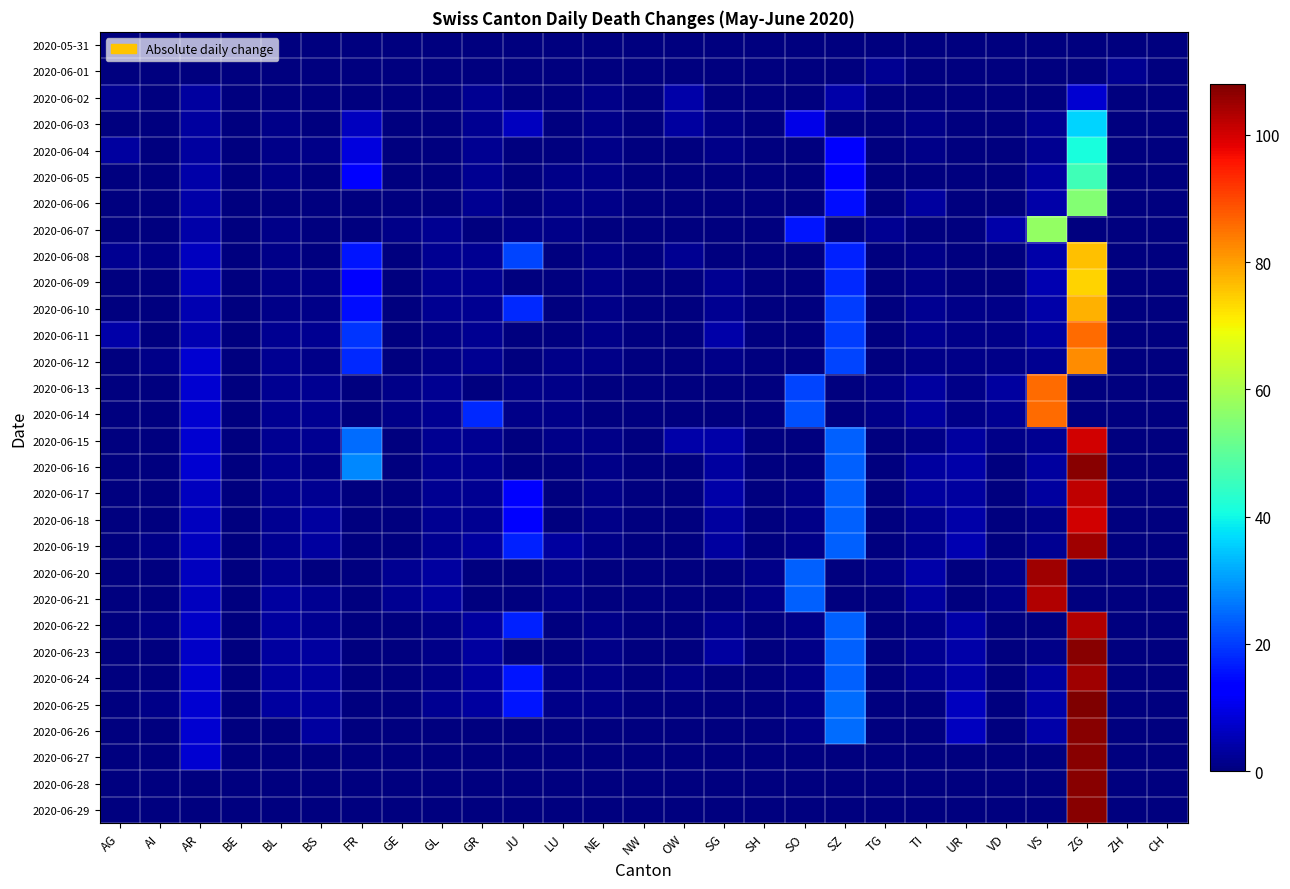

Reading left to right, transcribe all the data shown in this chart.

2020-05-31: AG=0	AI=0	AR=0	BE=0	BL=0	BS=0	FR=0	GE=0	GL=0	GR=0	JU=0	LU=0	NE=0	NW=0	OW=0	SG=0	SH=0	SO=0	SZ=0	TG=0	TI=0	UR=0	VD=0	VS=0	ZG=0	ZH=0	CH=0
2020-06-01: AG=0	AI=0	AR=0	BE=0	BL=0	BS=0	FR=0	GE=0	GL=0	GR=0	JU=0	LU=0	NE=0	NW=0	OW=0	SG=0	SH=0	SO=0	SZ=0	TG=2	TI=0	UR=0	VD=0	VS=0	ZG=0	ZH=2	CH=0
2020-06-02: AG=2	AI=0	AR=3	BE=0	BL=0	BS=0	FR=0	GE=0	GL=0	GR=2	JU=0	LU=0	NE=1	NW=0	OW=4	SG=0	SH=0	SO=0	SZ=4	TG=0	TI=0	UR=0	VD=0	VS=0	ZG=8	ZH=0	CH=0
2020-06-03: AG=0	AI=0	AR=3	BE=0	BL=1	BS=0	FR=6	GE=0	GL=0	GR=2	JU=6	LU=0	NE=1	NW=0	OW=3	SG=1	SH=0	SO=10	SZ=0	TG=0	TI=1	UR=0	VD=0	VS=2	ZG=36	ZH=0	CH=0
2020-06-04: AG=3	AI=0	AR=3	BE=0	BL=1	BS=1	FR=9	GE=0	GL=0	GR=2	JU=0	LU=0	NE=1	NW=0	OW=0	SG=1	SH=0	SO=0	SZ=12	TG=0	TI=1	UR=0	VD=0	VS=2	ZG=41	ZH=0	CH=0
2020-06-05: AG=0	AI=0	AR=4	BE=0	BL=1	BS=0	FR=13	GE=0	GL=0	GR=2	JU=0	LU=1	NE=1	NW=0	OW=0	SG=0	SH=0	SO=0	SZ=13	TG=0	TI=0	UR=0	VD=0	VS=3	ZG=46	ZH=0	CH=0
2020-06-06: AG=0	AI=0	AR=4	BE=0	BL=0	BS=0	FR=0	GE=0	GL=0	GR=2	JU=0	LU=1	NE=1	NW=0	OW=0	SG=0	SH=0	SO=0	SZ=15	TG=0	TI=3	UR=0	VD=0	VS=4	ZG=55	ZH=0	CH=0
2020-06-07: AG=0	AI=0	AR=4	BE=0	BL=1	BS=0	FR=0	GE=1	GL=2	GR=0	JU=1	LU=1	NE=0	NW=0	OW=0	SG=0	SH=0	SO=16	SZ=0	TG=2	TI=0	UR=0	VD=4	VS=57	ZG=0	ZH=0	CH=0
2020-06-08: AG=2	AI=1	AR=6	BE=0	BL=1	BS=0	FR=16	GE=0	GL=2	GR=2	JU=21	LU=0	NE=1	NW=0	OW=2	SG=0	SH=0	SO=0	SZ=17	TG=0	TI=1	UR=0	VD=0	VS=4	ZG=76	ZH=0	CH=0
2020-06-09: AG=0	AI=0	AR=6	BE=0	BL=1	BS=1	FR=13	GE=0	GL=2	GR=2	JU=0	LU=0	NE=1	NW=0	OW=0	SG=2	SH=0	SO=0	SZ=18	TG=0	TI=1	UR=0	VD=0	VS=5	ZG=74	ZH=0	CH=0
2020-06-10: AG=0	AI=0	AR=5	BE=0	BL=1	BS=1	FR=15	GE=0	GL=2	GR=2	JU=18	LU=0	NE=1	NW=0	OW=0	SG=2	SH=0	SO=0	SZ=20	TG=0	TI=2	UR=1	VD=1	VS=4	ZG=78	ZH=0	CH=0
2020-06-11: AG=4	AI=0	AR=5	BE=0	BL=2	BS=2	FR=19	GE=0	GL=1	GR=2	JU=0	LU=0	NE=1	NW=0	OW=0	SG=4	SH=0	SO=0	SZ=20	TG=0	TI=2	UR=1	VD=1	VS=3	ZG=86	ZH=0	CH=0
2020-06-12: AG=0	AI=1	AR=8	BE=0	BL=2	BS=1	FR=18	GE=0	GL=1	GR=2	JU=0	LU=1	NE=1	NW=0	OW=0	SG=1	SH=0	SO=0	SZ=21	TG=0	TI=1	UR=1	VD=1	VS=2	ZG=82	ZH=0	CH=0
2020-06-13: AG=0	AI=0	AR=8	BE=0	BL=2	BS=2	FR=0	GE=1	GL=2	GR=0	JU=1	LU=1	NE=0	NW=0	OW=0	SG=0	SH=0	SO=21	SZ=0	TG=1	TI=3	UR=1	VD=3	VS=86	ZG=0	ZH=0	CH=0
2020-06-14: AG=0	AI=0	AR=8	BE=0	BL=2	BS=2	FR=0	GE=1	GL=2	GR=18	JU=1	LU=1	NE=0	NW=0	OW=0	SG=0	SH=0	SO=22	SZ=0	TG=1	TI=3	UR=1	VD=2	VS=86	ZG=0	ZH=0	CH=0
2020-06-15: AG=0	AI=0	AR=8	BE=0	BL=2	BS=2	FR=25	GE=0	GL=2	GR=2	JU=0	LU=1	NE=1	NW=0	OW=4	SG=4	SH=0	SO=0	SZ=24	TG=0	TI=1	UR=3	VD=1	VS=2	ZG=100	ZH=0	CH=0
2020-06-16: AG=0	AI=0	AR=8	BE=0	BL=2	BS=1	FR=28	GE=0	GL=2	GR=2	JU=0	LU=0	NE=1	NW=0	OW=0	SG=3	SH=0	SO=0	SZ=24	TG=0	TI=3	UR=4	VD=0	VS=3	ZG=107	ZH=0	CH=0
2020-06-17: AG=0	AI=0	AR=6	BE=0	BL=2	BS=2	FR=0	GE=0	GL=2	GR=2	JU=13	LU=0	NE=1	NW=0	OW=0	SG=4	SH=0	SO=1	SZ=24	TG=0	TI=3	UR=3	VD=0	VS=3	ZG=102	ZH=0	CH=0
2020-06-18: AG=0	AI=0	AR=6	BE=0	BL=2	BS=3	FR=0	GE=0	GL=2	GR=2	JU=13	LU=0	NE=1	NW=0	OW=0	SG=3	SH=0	SO=1	SZ=24	TG=0	TI=2	UR=4	VD=0	VS=1	ZG=100	ZH=0	CH=0
2020-06-19: AG=0	AI=1	AR=6	BE=0	BL=2	BS=3	FR=0	GE=0	GL=2	GR=3	JU=17	LU=3	NE=1	NW=0	OW=0	SG=3	SH=0	SO=1	SZ=24	TG=0	TI=2	UR=5	VD=0	VS=2	ZG=105	ZH=0	CH=0
2020-06-20: AG=0	AI=0	AR=6	BE=0	BL=2	BS=0	FR=0	GE=2	GL=3	GR=0	JU=0	LU=1	NE=0	NW=0	OW=0	SG=0	SH=1	SO=24	SZ=0	TG=1	TI=4	UR=0	VD=1	VS=105	ZG=0	ZH=0	CH=0
2020-06-21: AG=0	AI=0	AR=6	BE=0	BL=3	BS=2	FR=0	GE=2	GL=3	GR=0	JU=0	LU=1	NE=0	NW=0	OW=0	SG=0	SH=1	SO=24	SZ=0	TG=0	TI=3	UR=0	VD=1	VS=103	ZG=0	ZH=0	CH=0
2020-06-22: AG=0	AI=1	AR=7	BE=0	BL=3	BS=2	FR=0	GE=0	GL=1	GR=3	JU=17	LU=0	NE=1	NW=0	OW=0	SG=2	SH=0	SO=1	SZ=24	TG=0	TI=1	UR=4	VD=0	VS=0	ZG=103	ZH=0	CH=0
2020-06-23: AG=0	AI=0	AR=7	BE=0	BL=3	BS=3	FR=0	GE=0	GL=1	GR=3	JU=0	LU=0	NE=1	NW=0	OW=0	SG=3	SH=0	SO=1	SZ=24	TG=0	TI=2	UR=4	VD=0	VS=1	ZG=107	ZH=0	CH=0
2020-06-24: AG=0	AI=0	AR=8	BE=0	BL=3	BS=3	FR=0	GE=0	GL=1	GR=3	JU=16	LU=1	NE=1	NW=0	OW=1	SG=0	SH=0	SO=1	SZ=24	TG=0	TI=2	UR=4	VD=0	VS=3	ZG=105	ZH=0	CH=0
2020-06-25: AG=0	AI=1	AR=8	BE=0	BL=3	BS=3	FR=0	GE=0	GL=2	GR=3	JU=16	LU=1	NE=1	NW=0	OW=0	SG=0	SH=0	SO=1	SZ=25	TG=0	TI=0	UR=6	VD=0	VS=4	ZG=108	ZH=0	CH=0
2020-06-26: AG=0	AI=0	AR=8	BE=0	BL=0	BS=3	FR=0	GE=0	GL=0	GR=0	JU=0	LU=0	NE=0	NW=0	OW=0	SG=0	SH=0	SO=1	SZ=25	TG=0	TI=0	UR=6	VD=0	VS=4	ZG=107	ZH=0	CH=0
2020-06-27: AG=0	AI=0	AR=8	BE=0	BL=0	BS=0	FR=0	GE=0	GL=0	GR=0	JU=0	LU=0	NE=0	NW=0	OW=0	SG=0	SH=0	SO=0	SZ=0	TG=0	TI=0	UR=0	VD=0	VS=0	ZG=107	ZH=0	CH=0
2020-06-28: AG=0	AI=0	AR=0	BE=0	BL=0	BS=0	FR=0	GE=0	GL=0	GR=0	JU=0	LU=0	NE=0	NW=0	OW=0	SG=0	SH=0	SO=0	SZ=0	TG=0	TI=0	UR=0	VD=0	VS=0	ZG=107	ZH=0	CH=0
2020-06-29: AG=0	AI=0	AR=0	BE=0	BL=0	BS=0	FR=0	GE=0	GL=0	GR=0	JU=0	LU=0	NE=0	NW=0	OW=0	SG=0	SH=0	SO=0	SZ=0	TG=0	TI=0	UR=0	VD=0	VS=0	ZG=107	ZH=0	CH=0